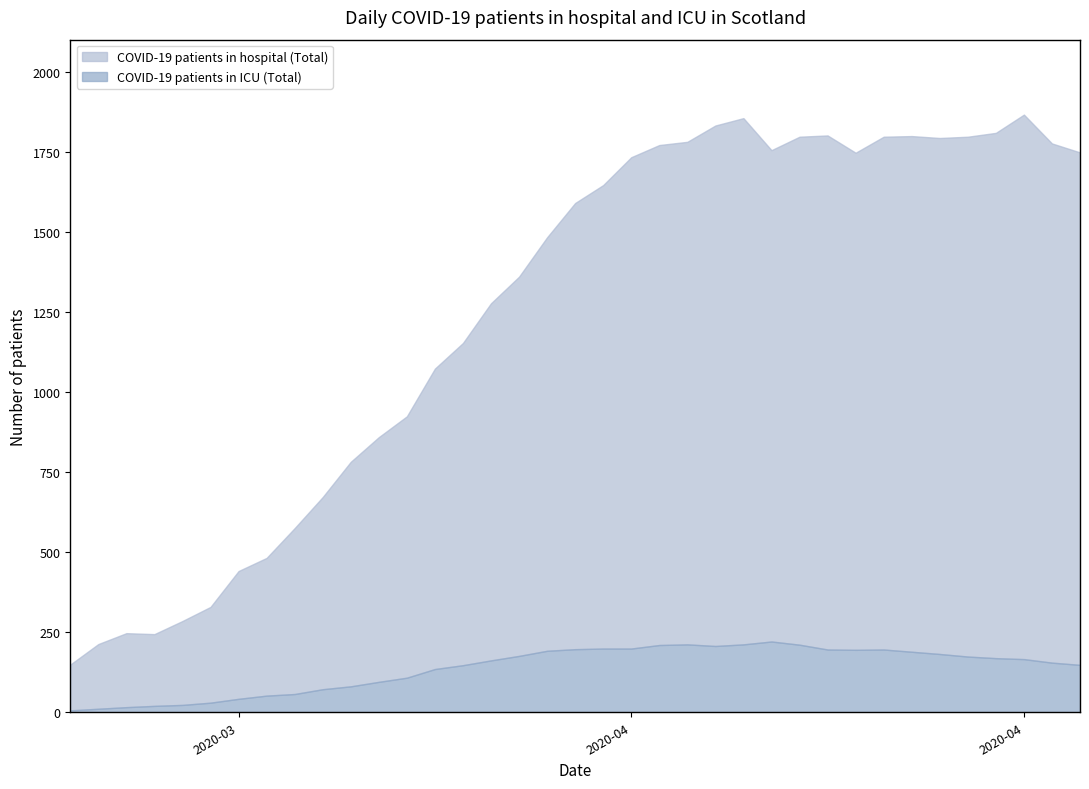

Rank the categories by COVID-19 patients in hospital (Total) value from highest to lowest.

2020-04-21, 2020-04-11, 2020-04-10, 2020-04-20, 2020-04-14, 2020-04-17, 2020-04-13, 2020-04-16, 2020-04-19, 2020-04-18, 2020-04-09, 2020-04-22, 2020-04-08, 2020-04-12, 2020-04-23, 2020-04-15, 2020-04-07, 2020-04-06, 2020-04-05, 2020-04-04, 2020-04-03, 2020-04-02, 2020-04-01, 2020-03-31, 2020-03-30, 2020-03-29, 2020-03-28, 2020-03-27, 2020-03-26, 2020-03-25, 2020-03-24, 2020-03-23, 2020-03-22, 2020-03-20, 2020-03-21, 2020-03-19, 2020-03-18